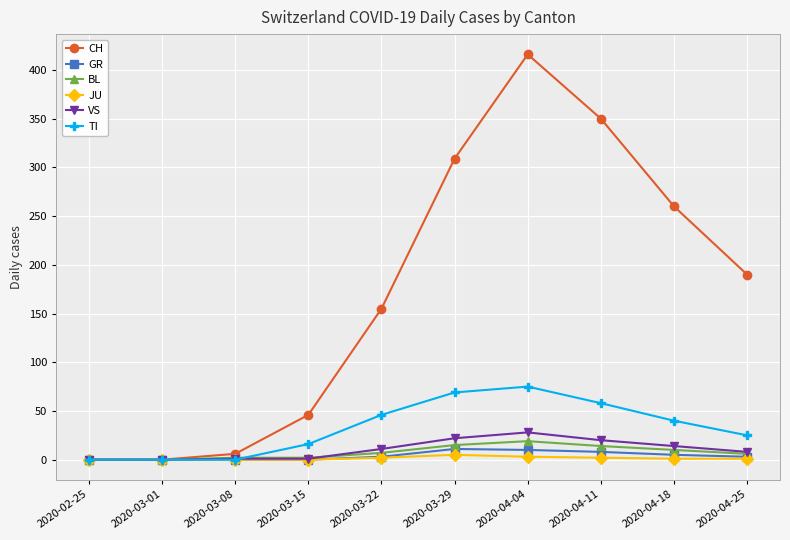

Which series has the largest total across all categories?

CH